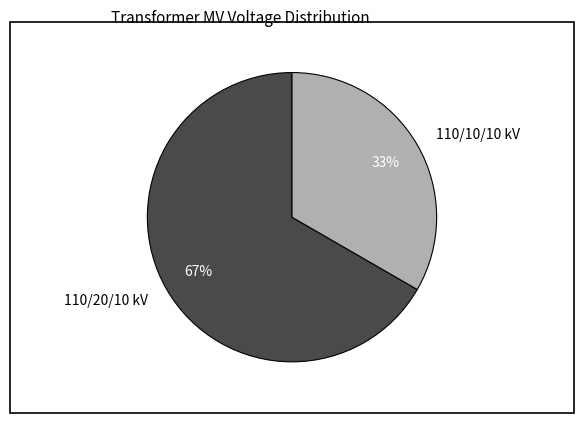

To the nearest percent, what is the average slice percentage?

50%